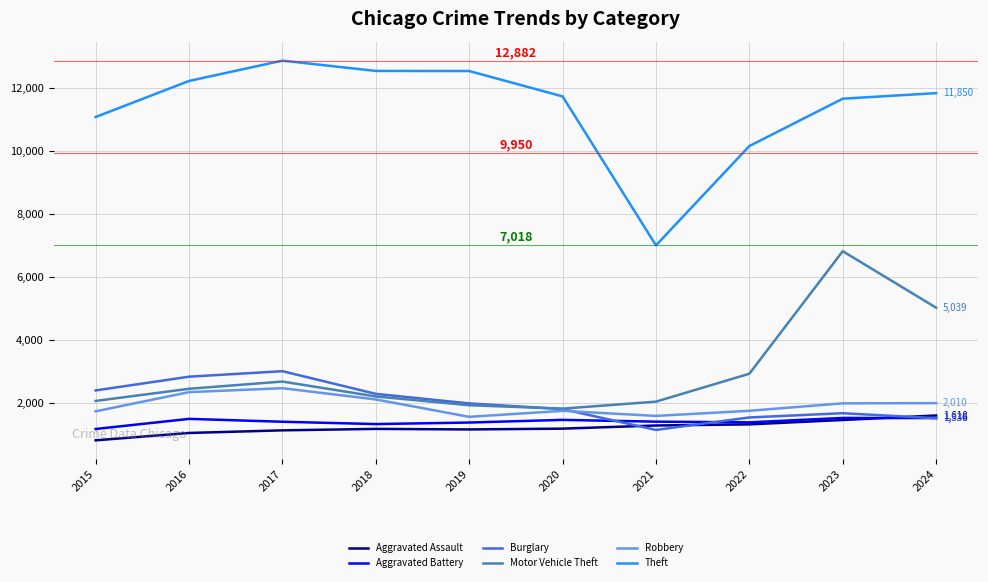

True or false: Theft has a value of 11674 at 2023.

True